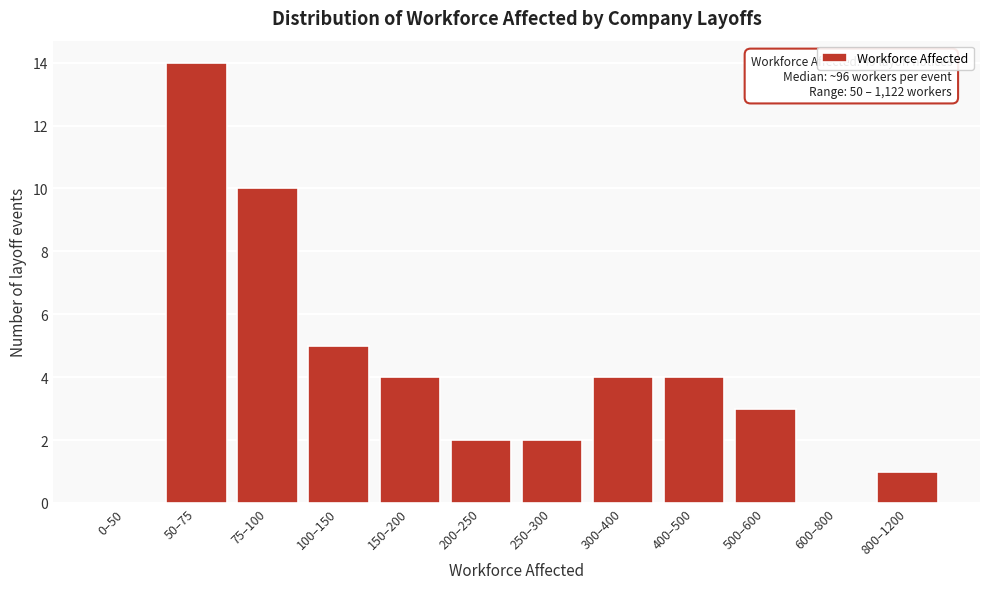

Reading left to right, extract all data points from this chart.

0–50=0	50–75=14	75–100=10	100–150=5	150–200=4	200–250=2	250–300=2	300–400=4	400–500=4	500–600=3	600–800=0	800–1200=1